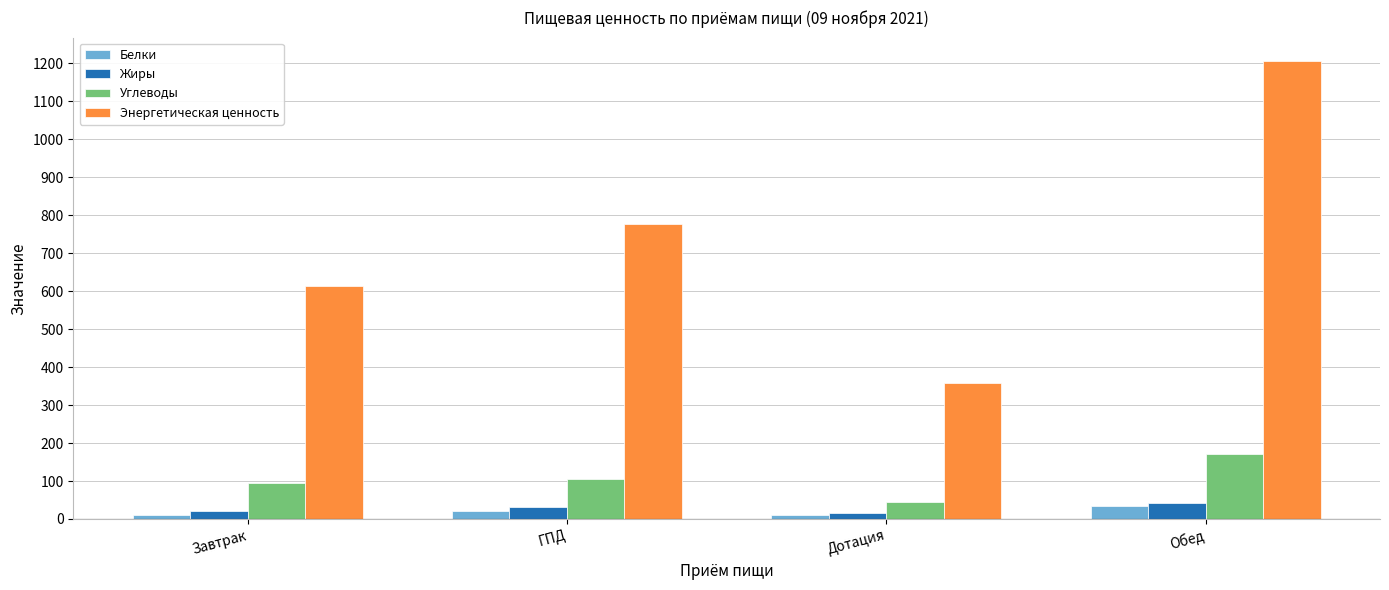

Which series has the largest range (max minus min)?

Энергетическая ценность